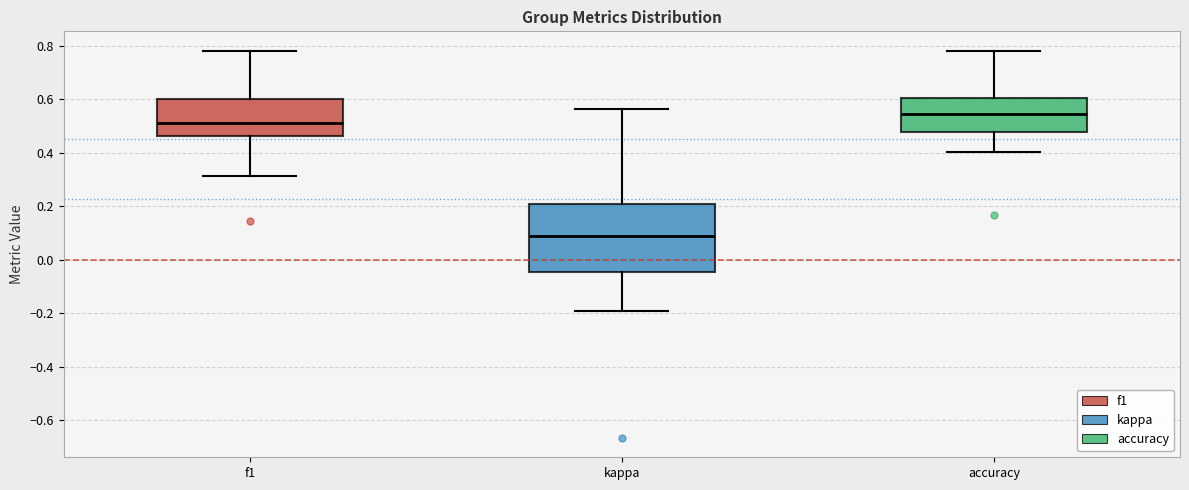

Which box has the highest median line?

accuracy